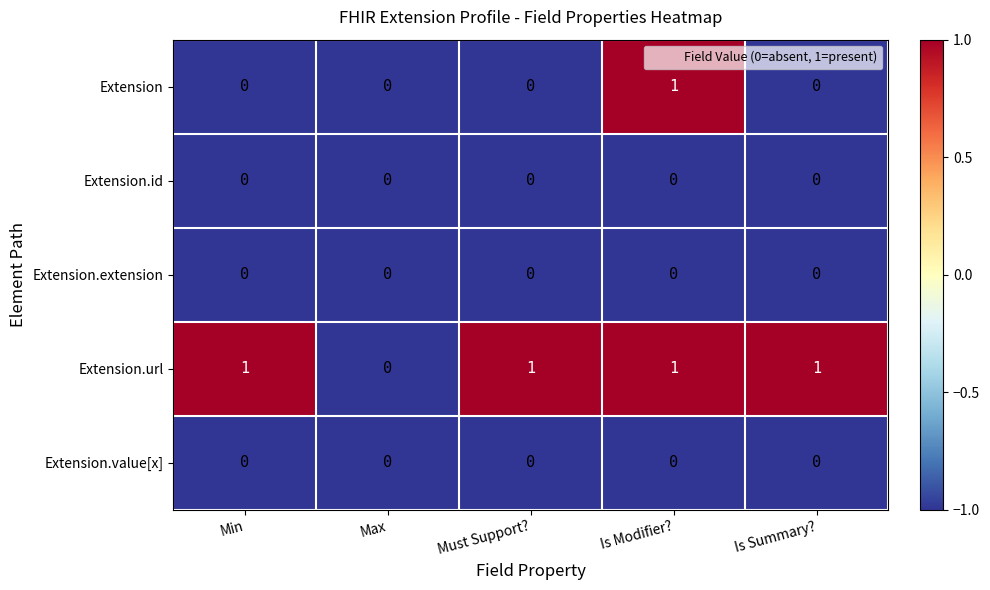

The Extension.value[x] series shows 0 at Max. True or false?

True